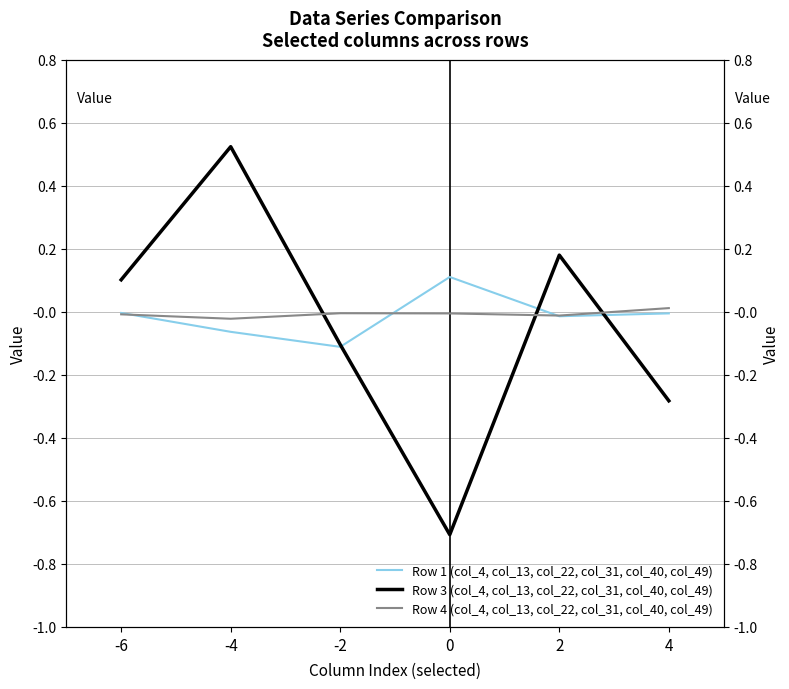

What are all the series names shown in the legend?

Row 1 (col_4, col_13, col_22, col_31, col_40, col_49), Row 3 (col_4, col_13, col_22, col_31, col_40, col_49), Row 4 (col_4, col_13, col_22, col_31, col_40, col_49)